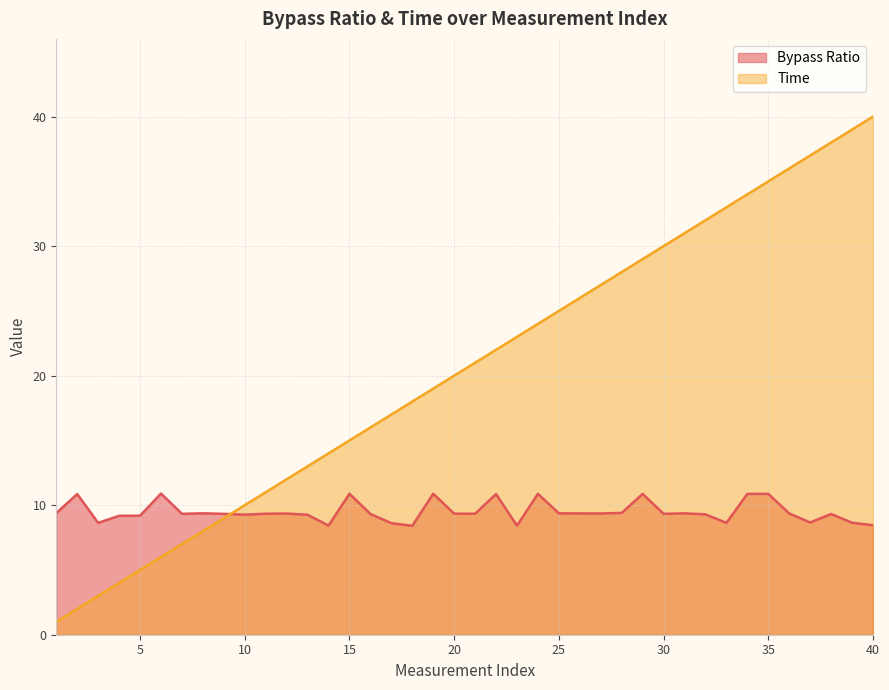

How many intersections are there between Bypass Ratio and Time?

1